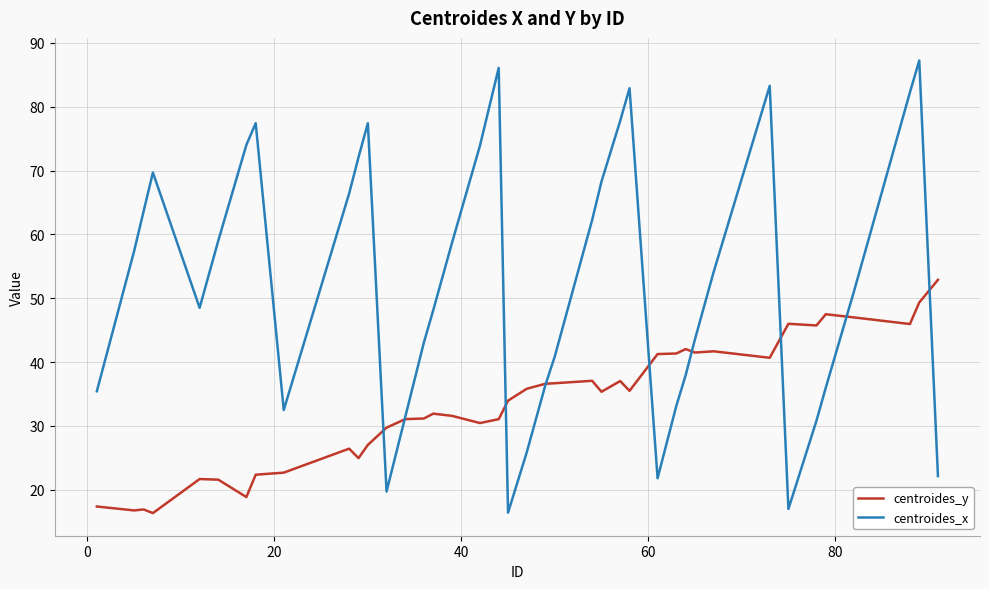

Which series has the largest total across all categories?

centroides_x